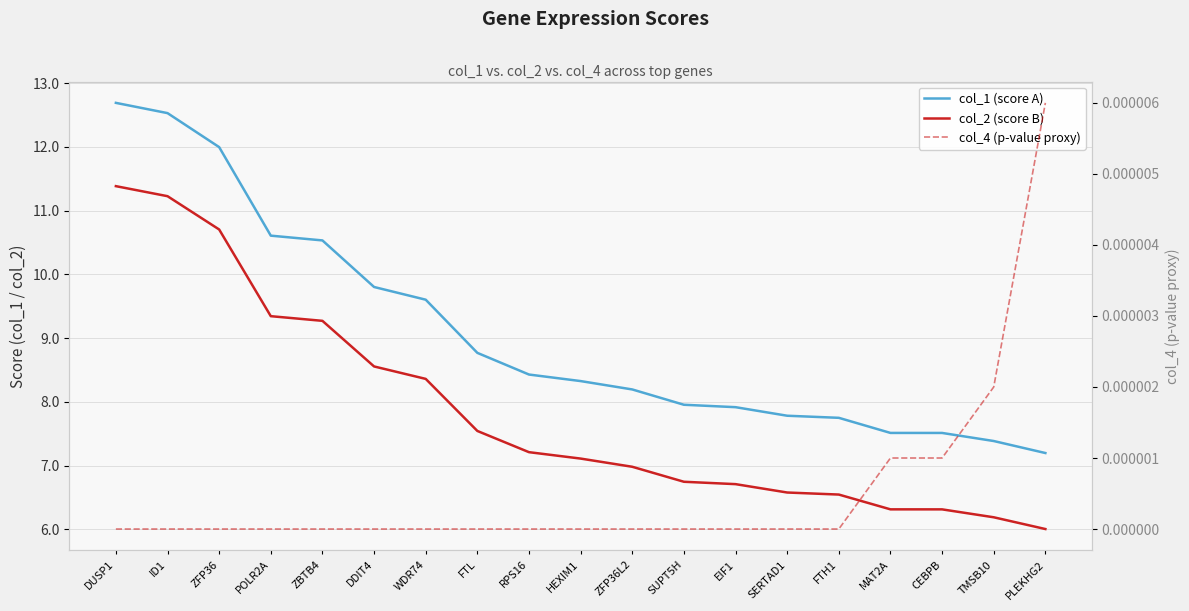

Where is col_1 (score A) nearest to the value 9?

FTL